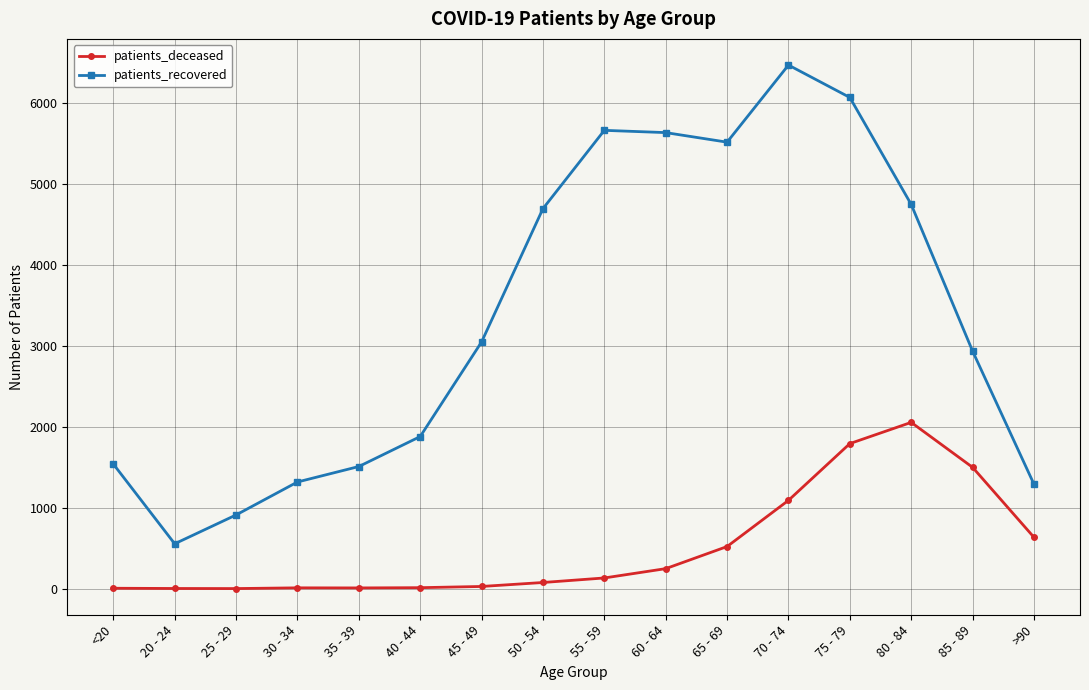

What is the sum of the patients_recovered values at 60 - 64 and <20?

7172